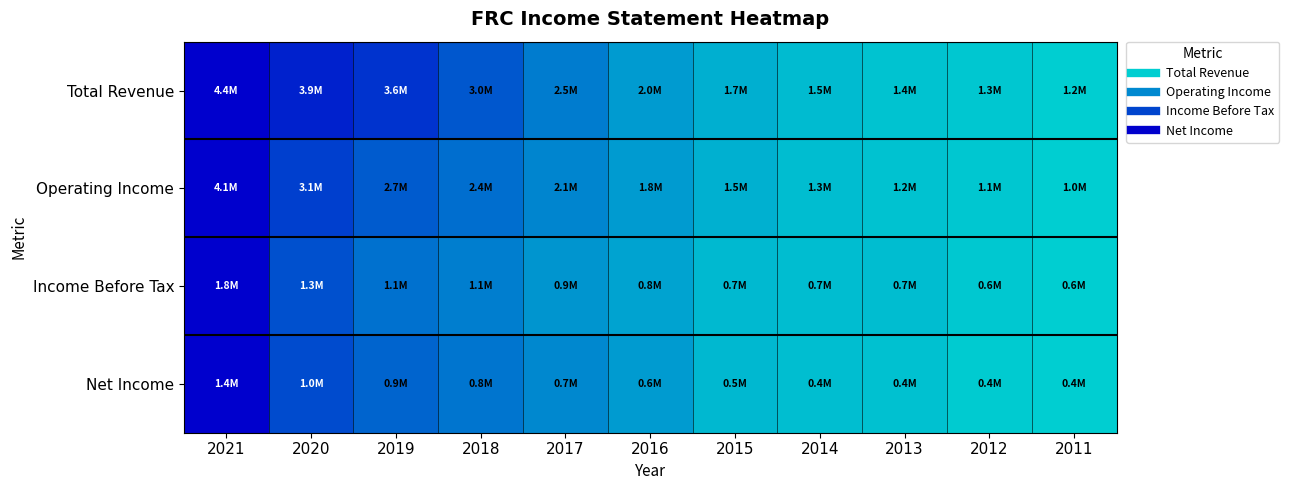

Which series has the widest spread of values?

Total Revenue